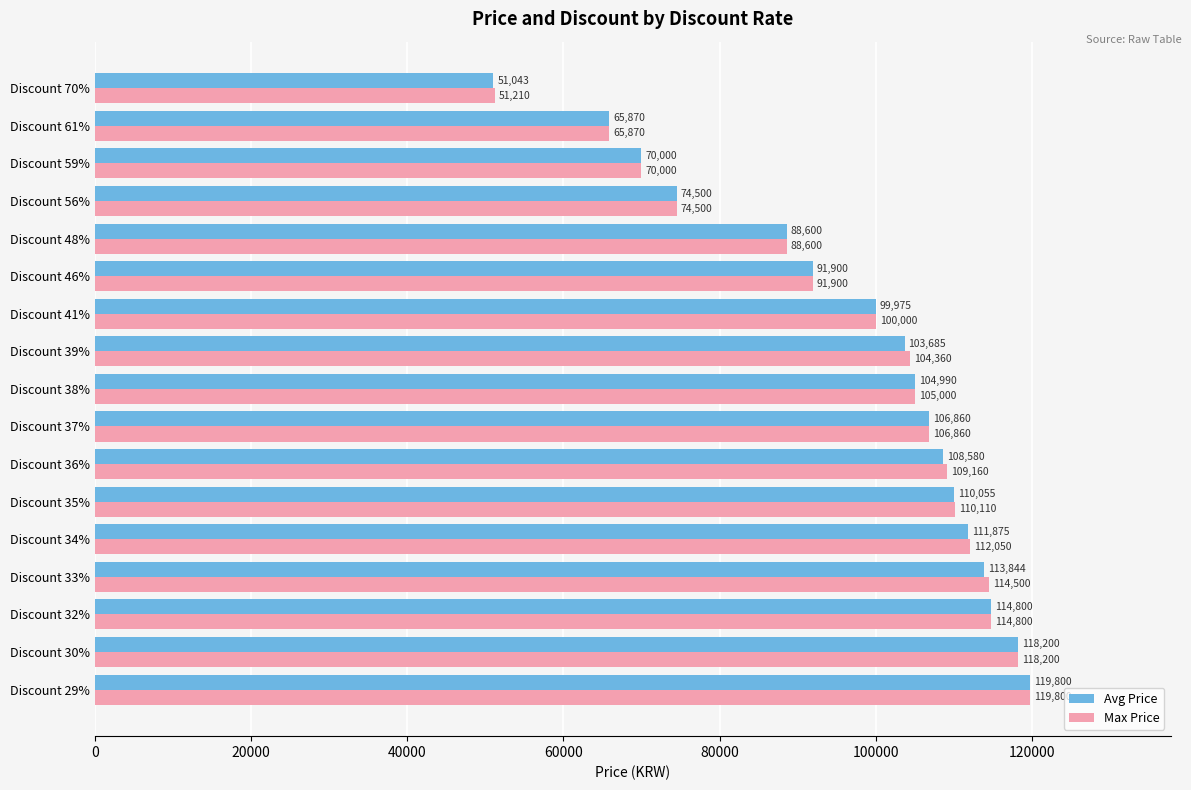

Rank the series by their average value, from lowest to highest.

Avg Price, Max Price